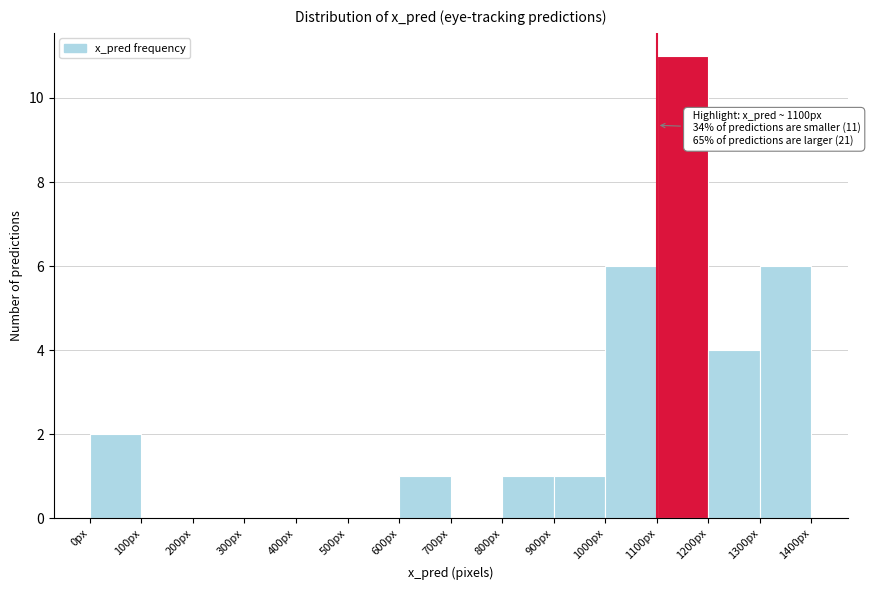

Which range on the x-axis has the tallest bar?

1100 to 1200